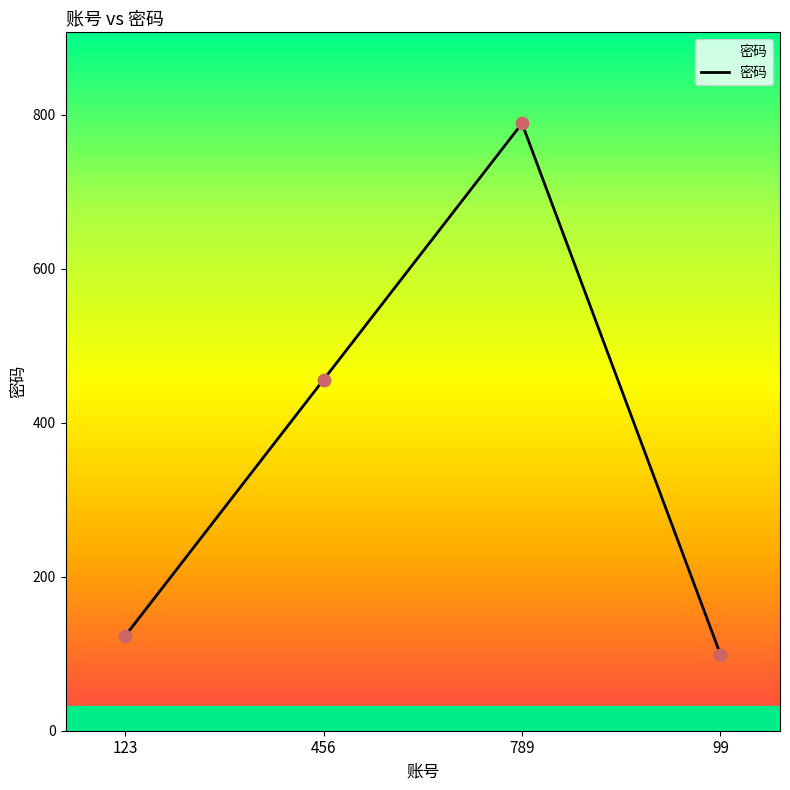

Approximately how many times larger is the value at 456 compared to 789?

0.6